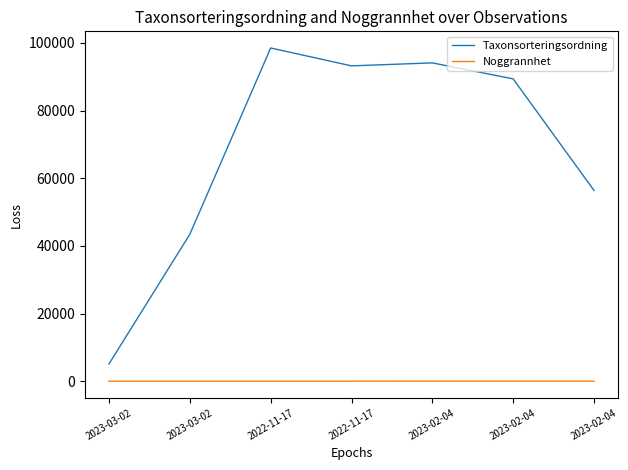

Is this an area chart (filled region under the line)?

No